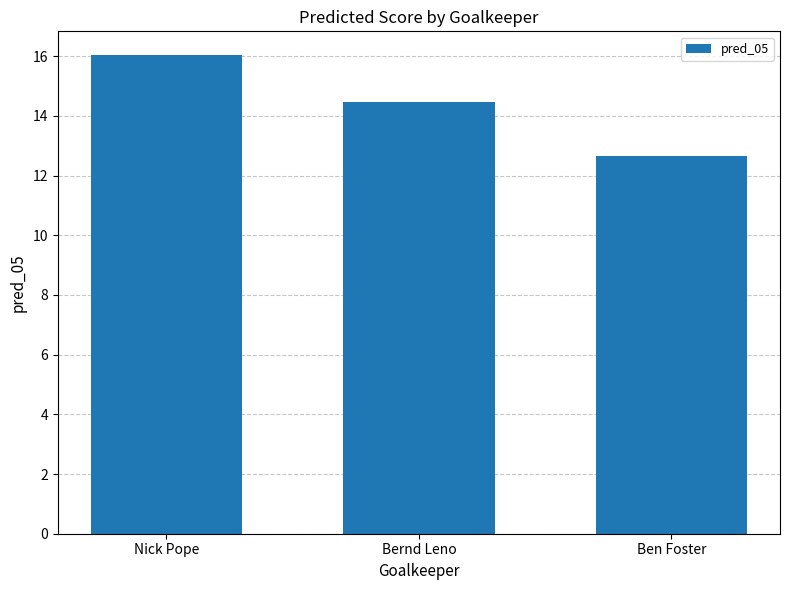

Reading left to right, list all the values displayed in this chart.

16.0	14.5	12.7